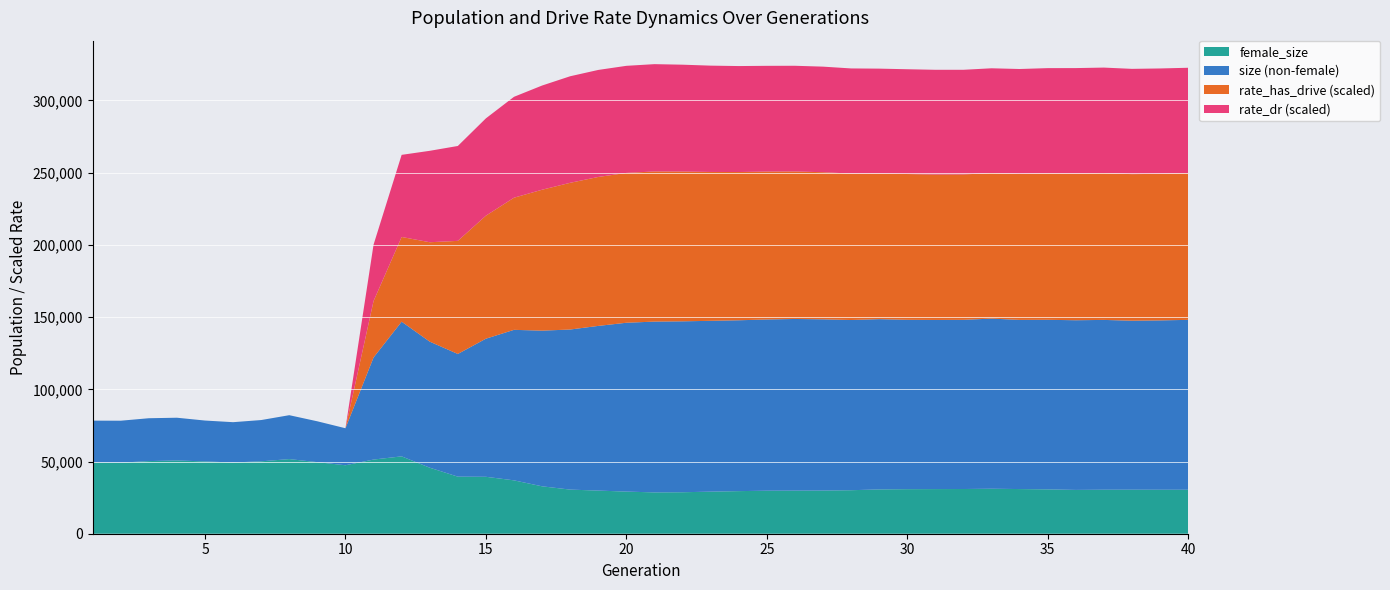

What is the lowest value of the female_size series?

28610.0